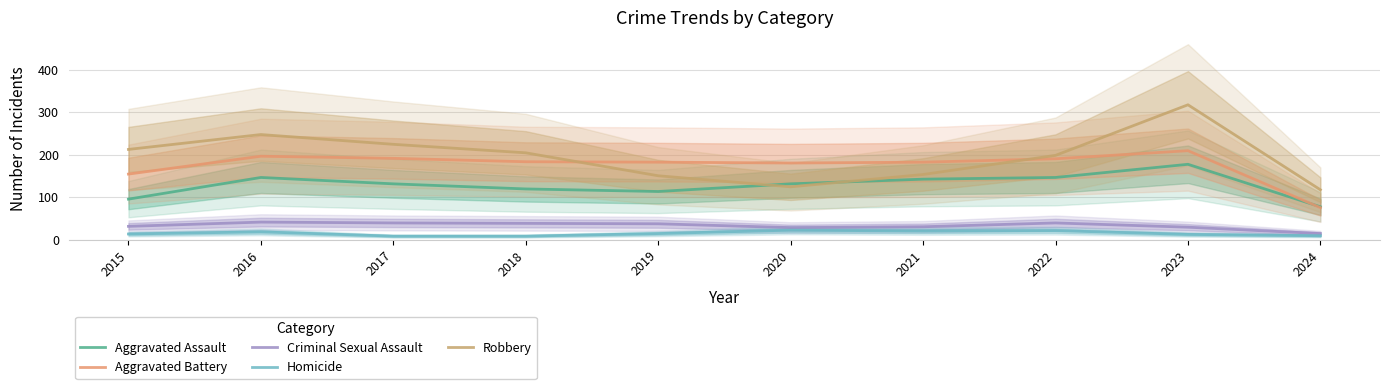

Is it true that Aggravated Assault equals 113 at 2019?

True